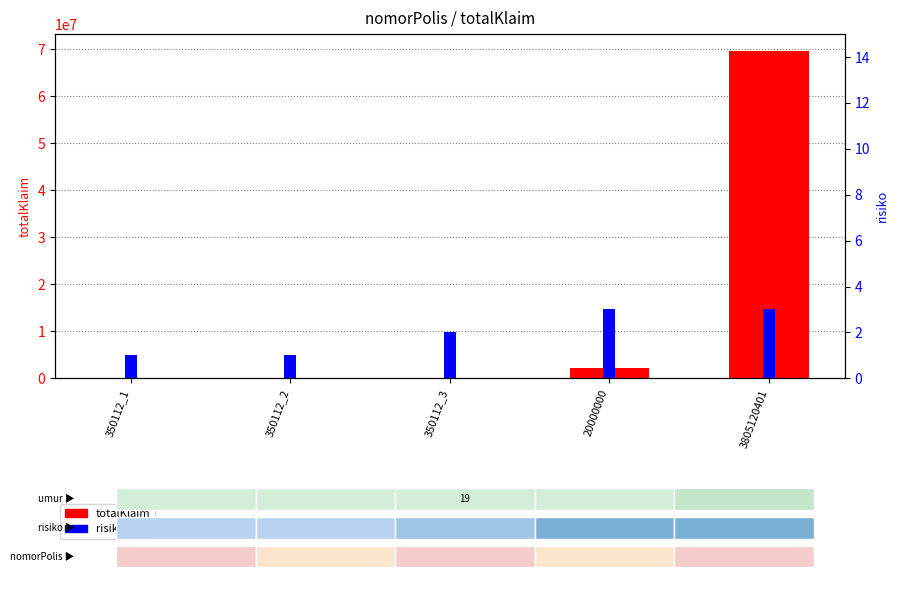

Count the number of data series in this chart.

2